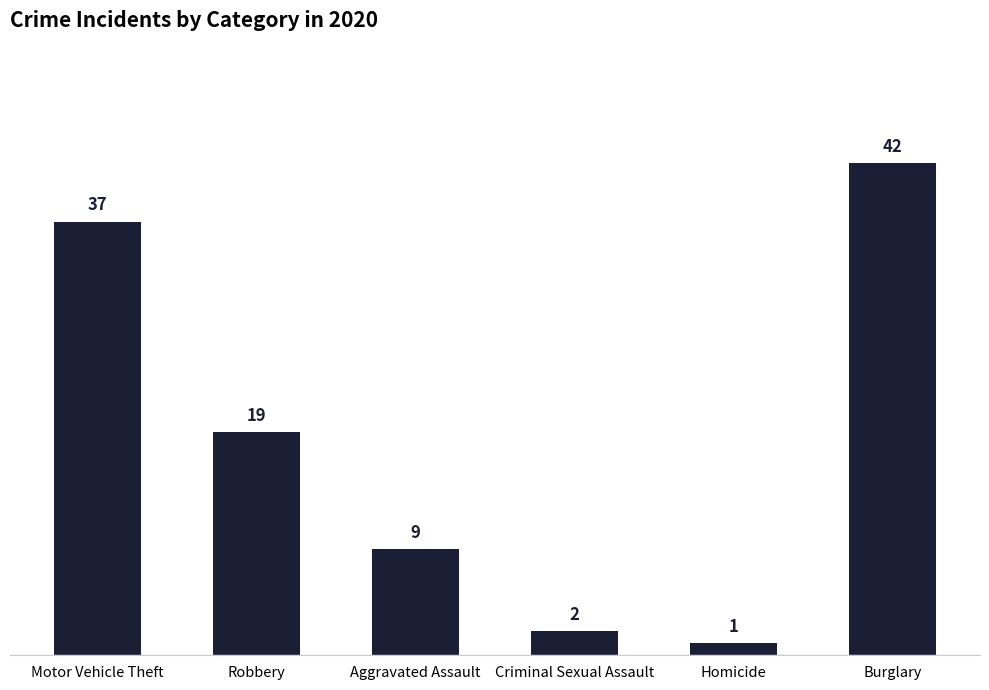

What is the sum of the values at Motor Vehicle Theft and Criminal Sexual Assault?

39